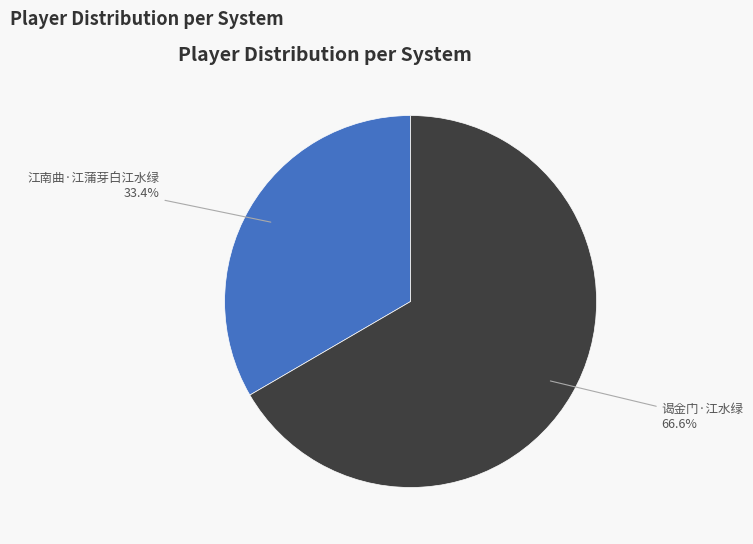

Between 江南曲·江蒲芽白江水绿 and 谒金门·江水绿, which is larger?

谒金门·江水绿